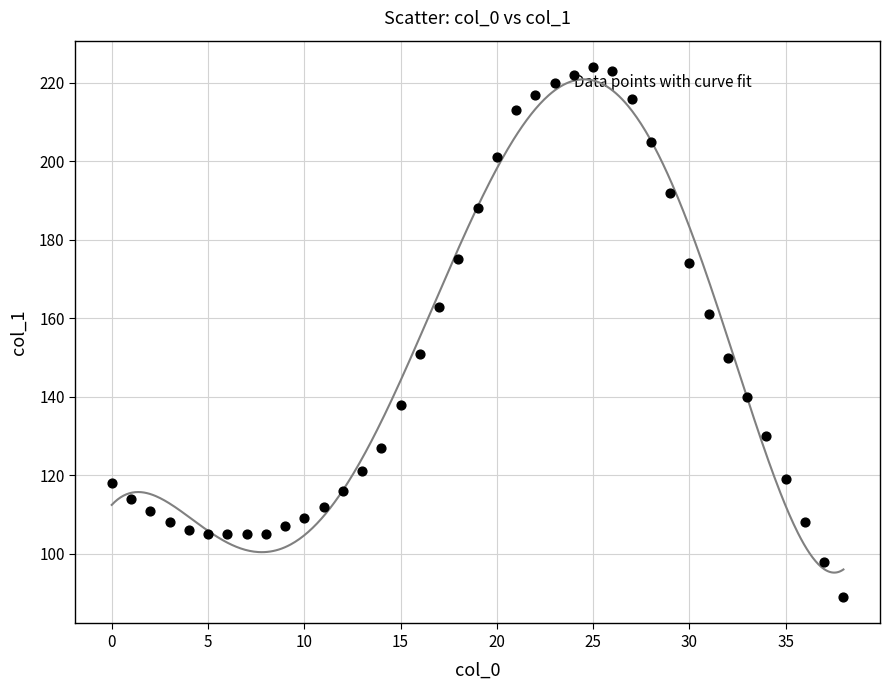

What is the range of Y values (max minus min)?

135